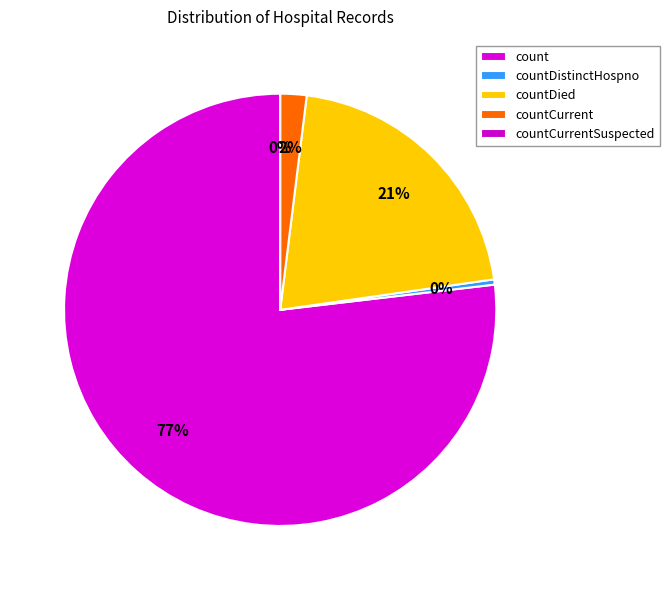

Combined, what portion of the pie is countDistinctHospno and countCurrentSuspected?

0.4%